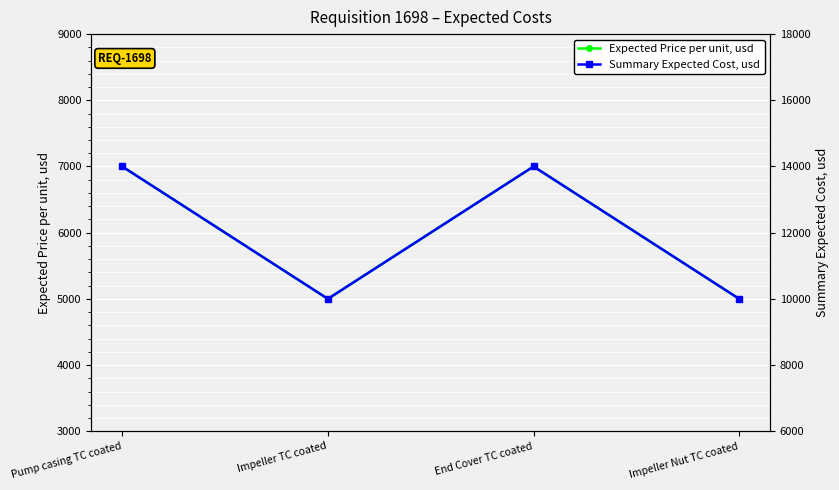

True or false: Summary Expected Cost, usd and Expected Price per unit, usd cross at least once.

False